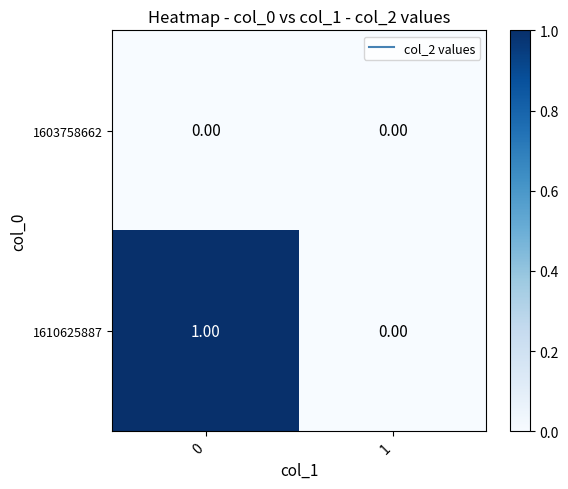

Rank the series at 0 from highest to lowest value.

1610625887, 1603758662